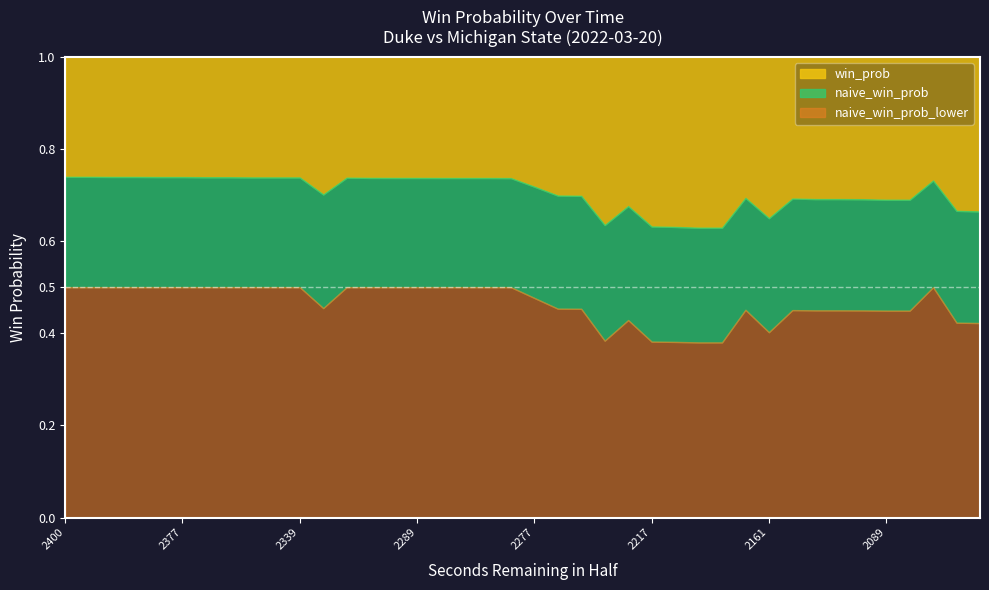

What is the total value across all series at 2089?

1.0